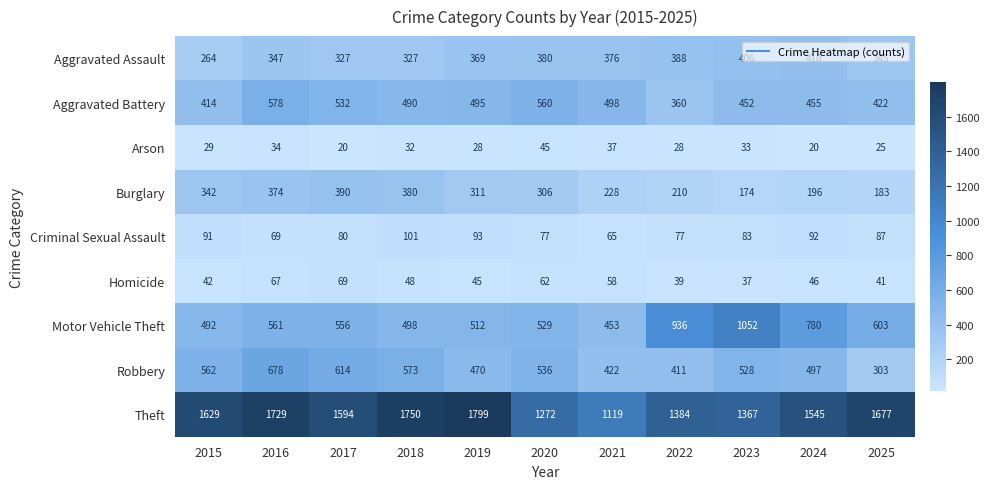

At 2017, list the series in order from largest to smallest.

Theft, Robbery, Motor Vehicle Theft, Aggravated Battery, Burglary, Aggravated Assault, Criminal Sexual Assault, Homicide, Arson